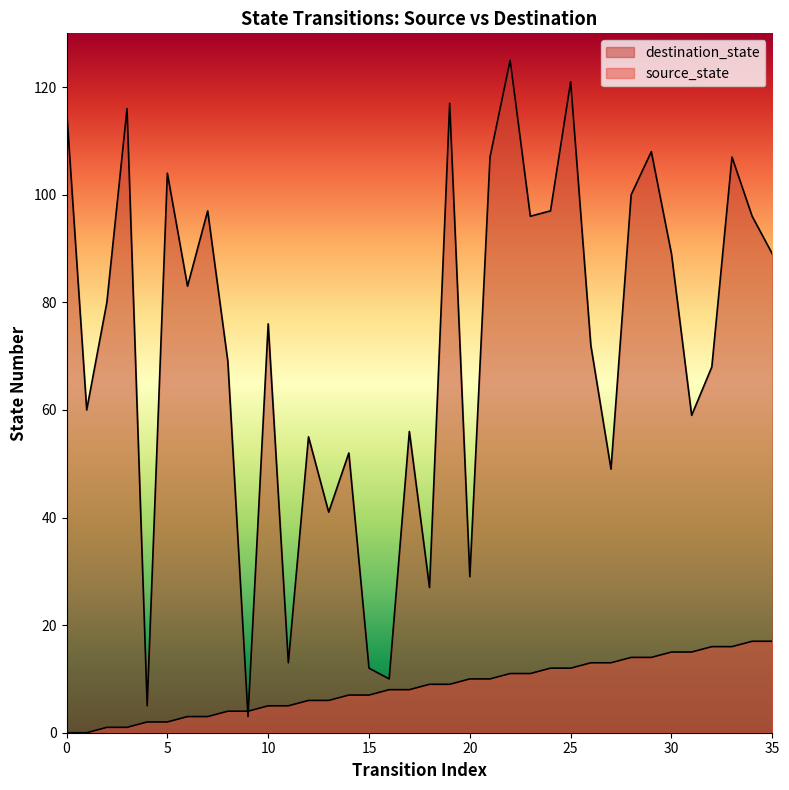

The destination_state series shows 125 at 30. True or false?

False